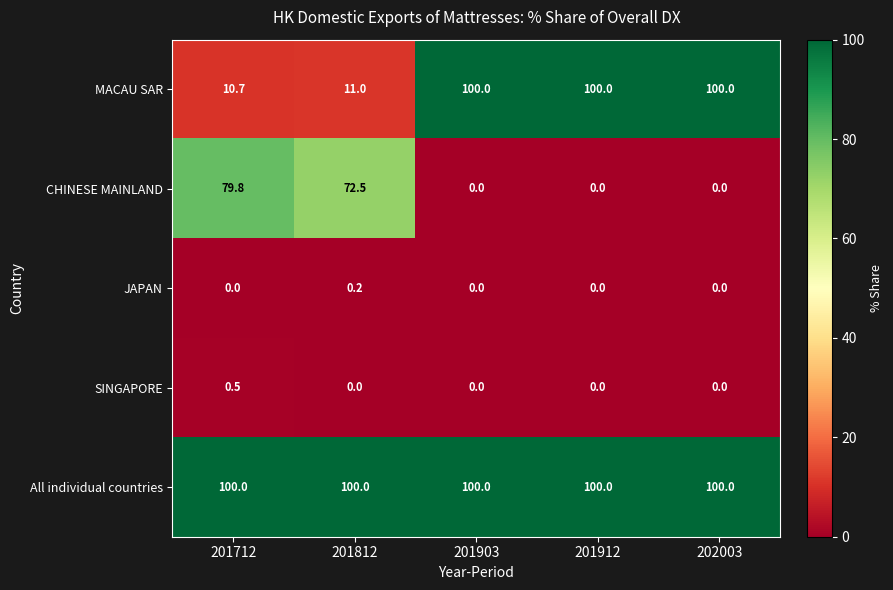

Which series has the largest total across all categories?

All individual countries